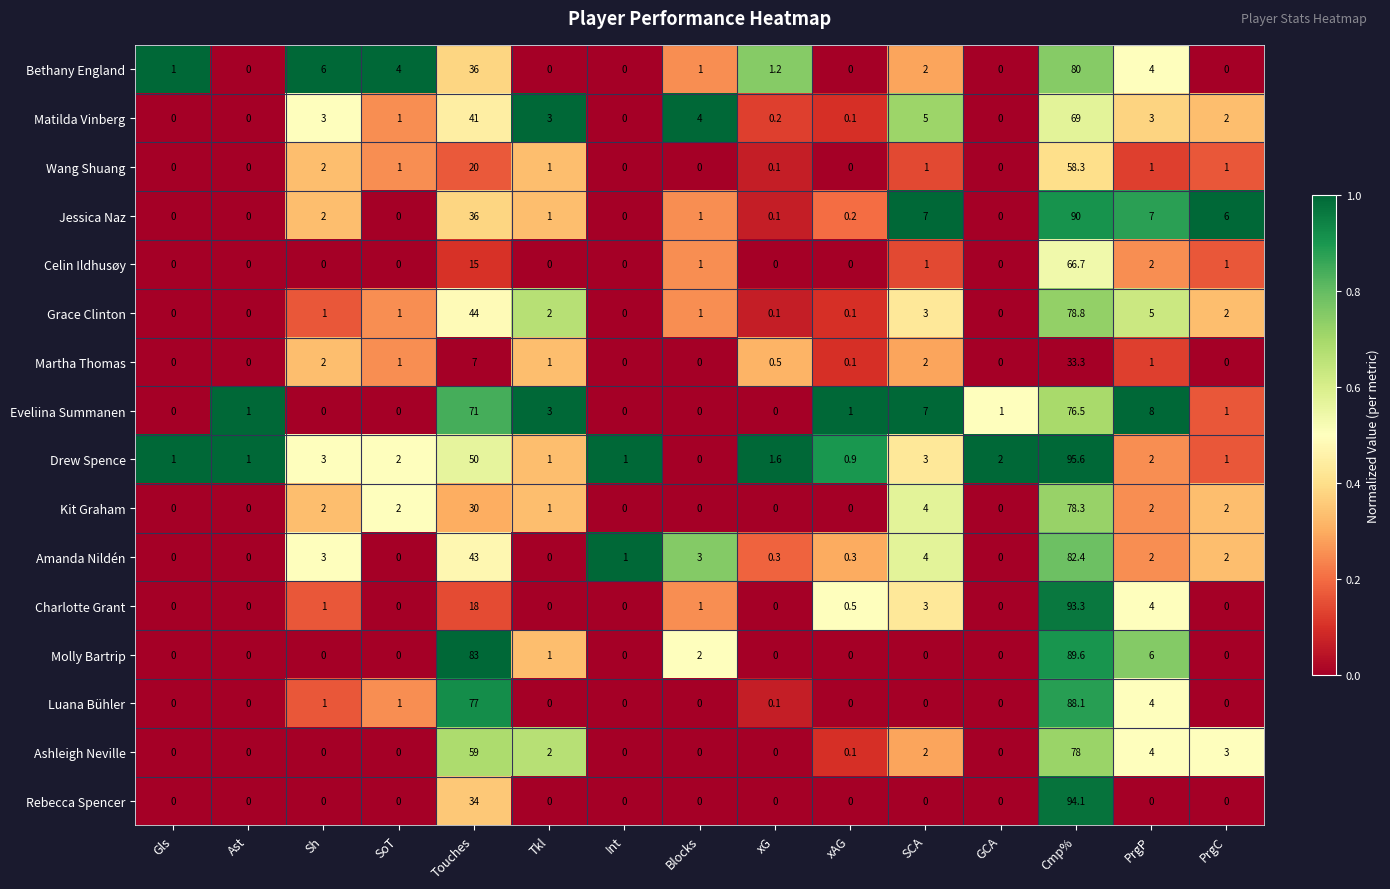

What is the spread (max minus min) of values at Ast?

1.0